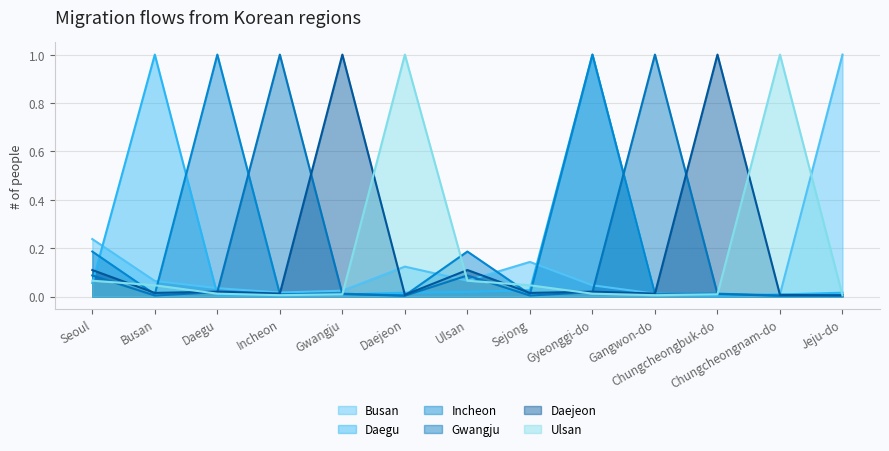

Is the value of Daejeon at Seoul greater than the value of Busan at Chungcheongnam-do?

Yes